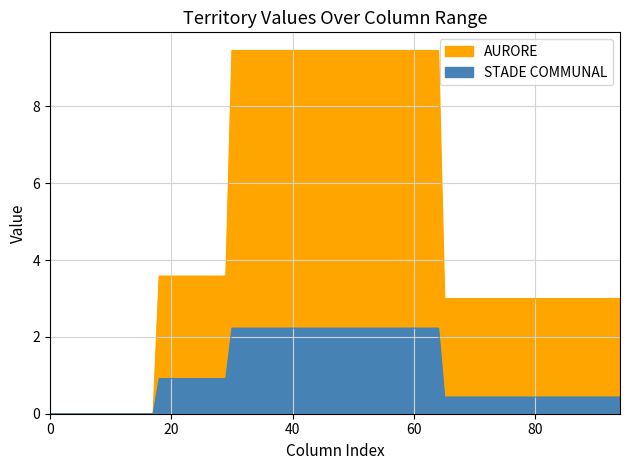

True or false: STADE COMMUNAL - INDUSTRIE has a value of 1.0 at 30.

False